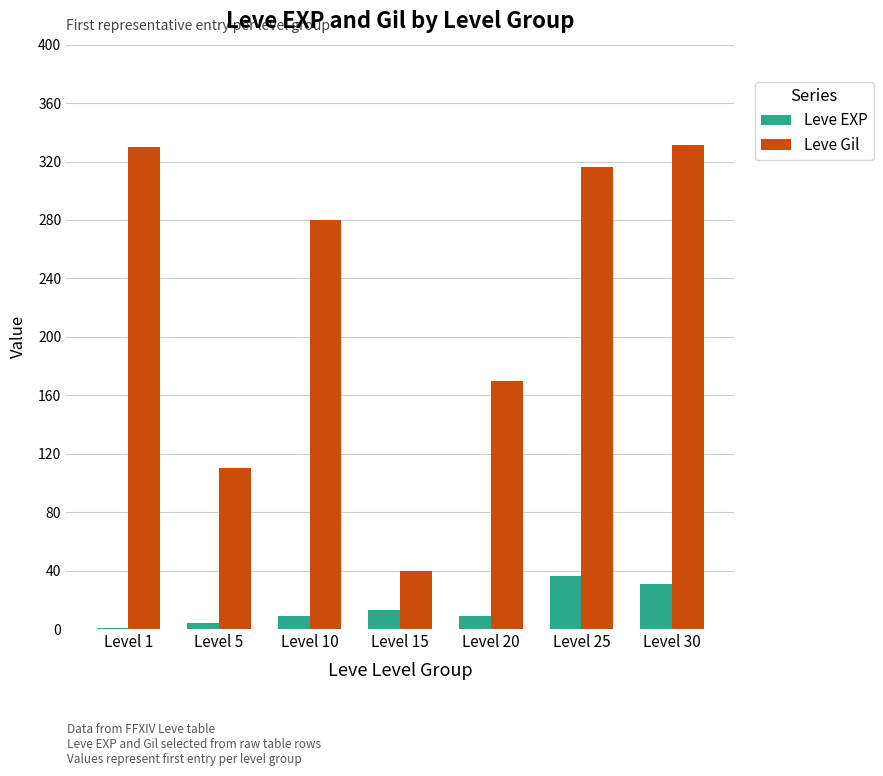

Is the value of Leve Gil at Level 25 greater than the value of Leve EXP at Level 20?

Yes